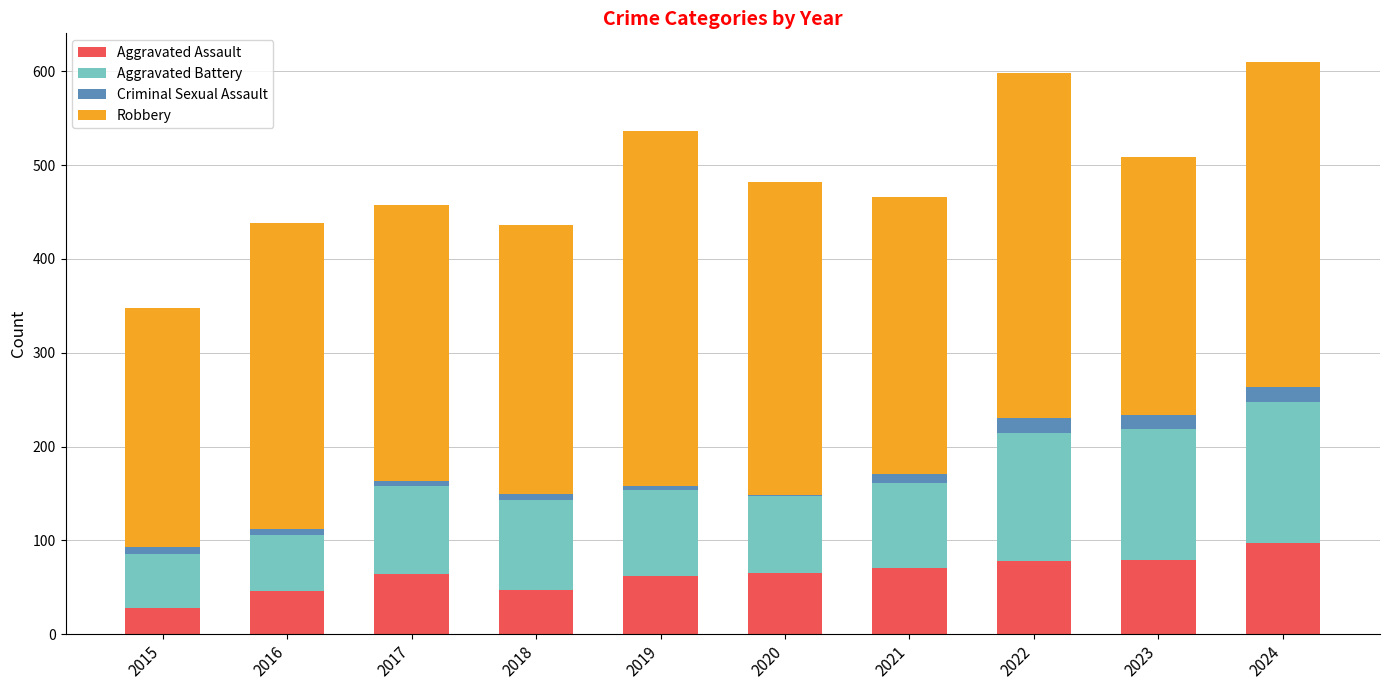

At which label does Aggravated Assault reach its peak?

2024